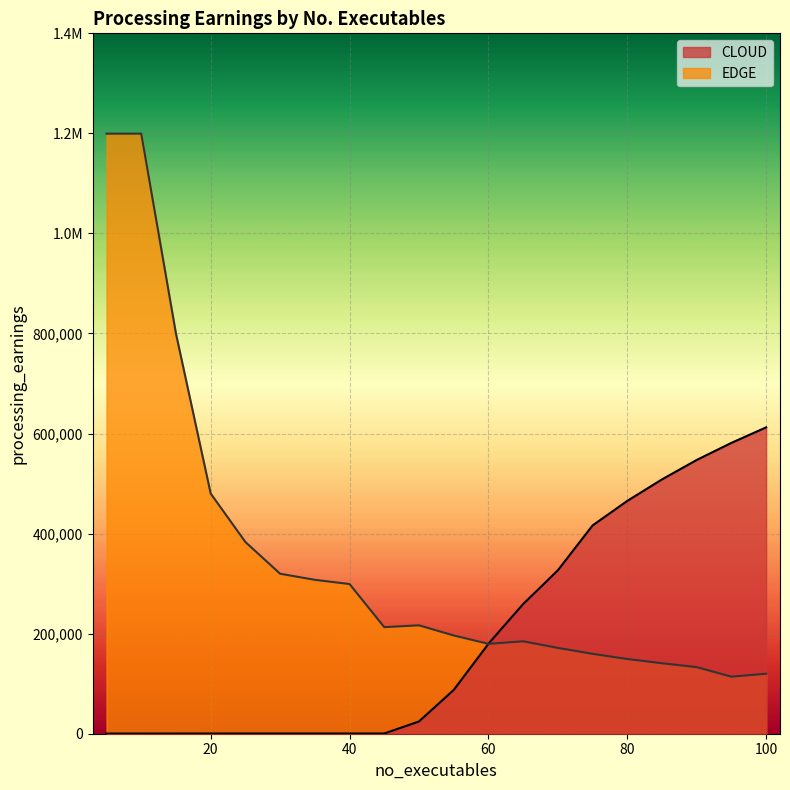

What are all the series names shown in the legend?

CLOUD, EDGE